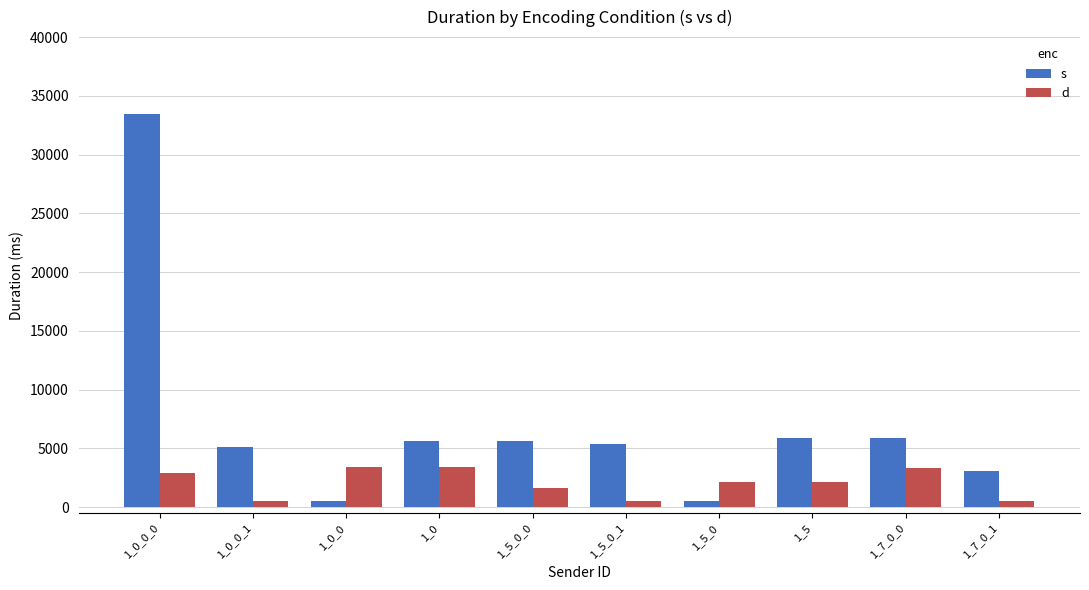

What is the highest value of the d series?

3418.6